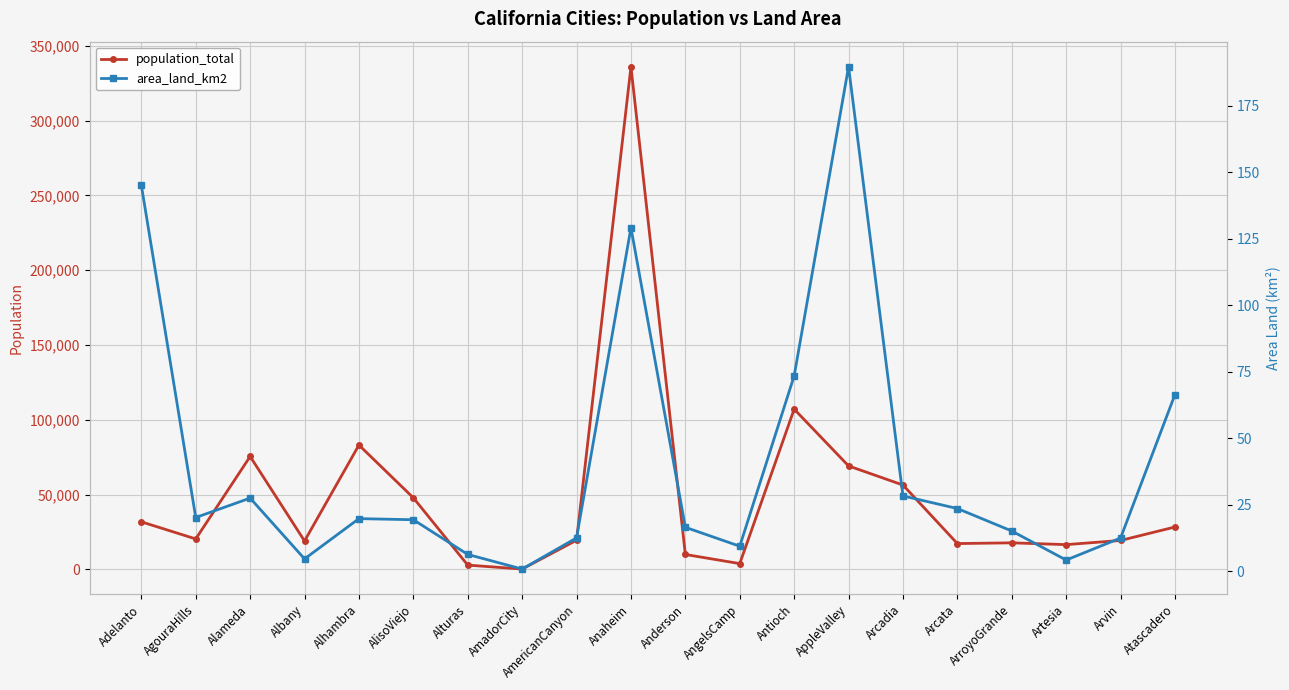

What is the maximum value shown in the chart?

336000.0